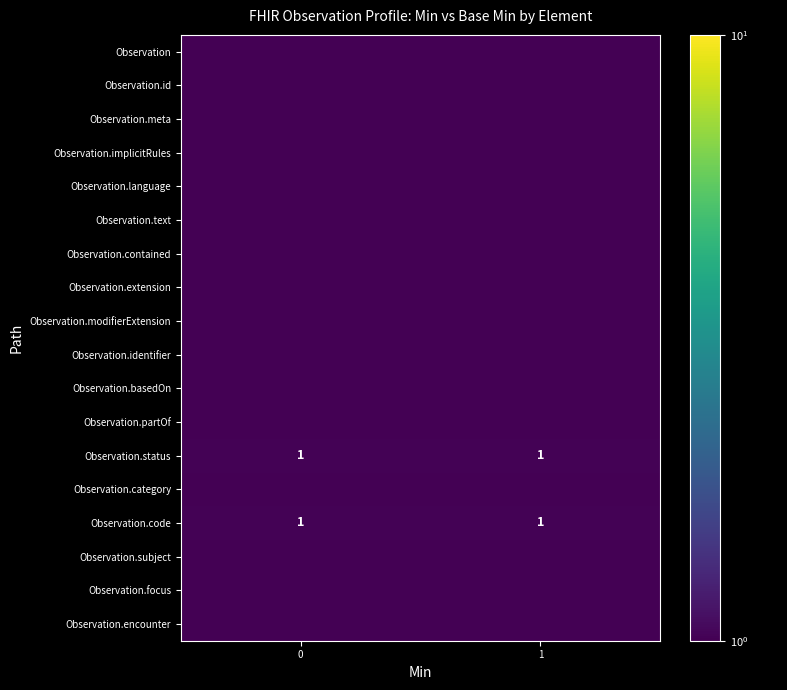

At how many categories does at least one series exceed 0?

2